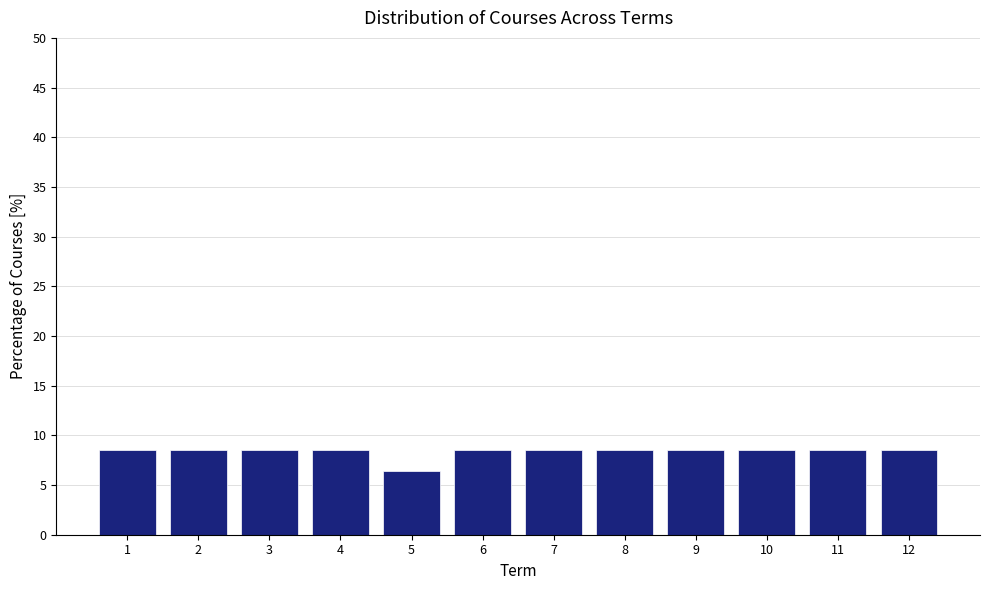

What is the height of the bar covering 9.5 to 10.5 on the x-axis? The values are not printed on the chart, so give them approximately, as read against the axis.

8.5